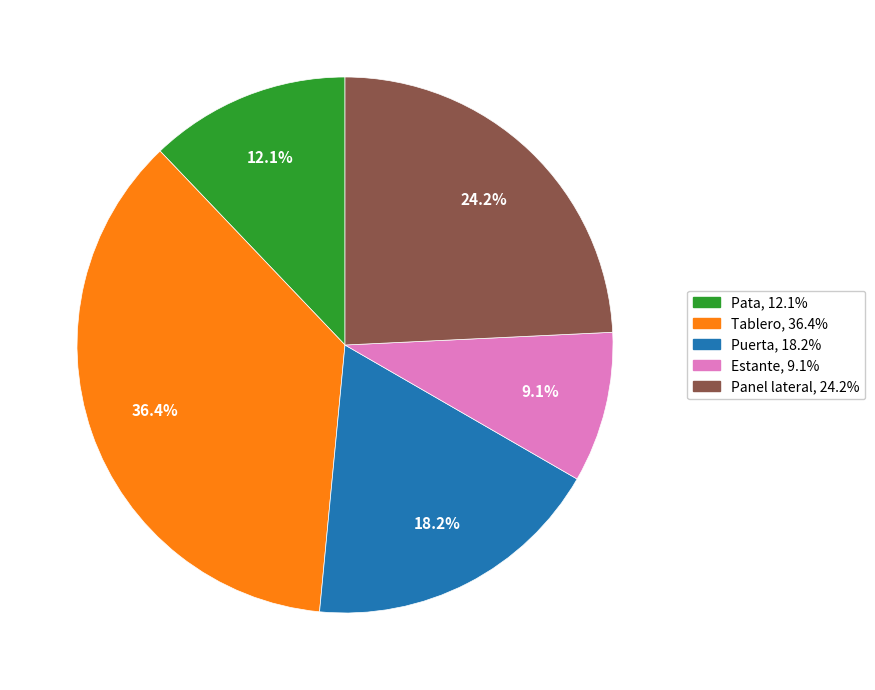

How many segments does this pie chart have?

5